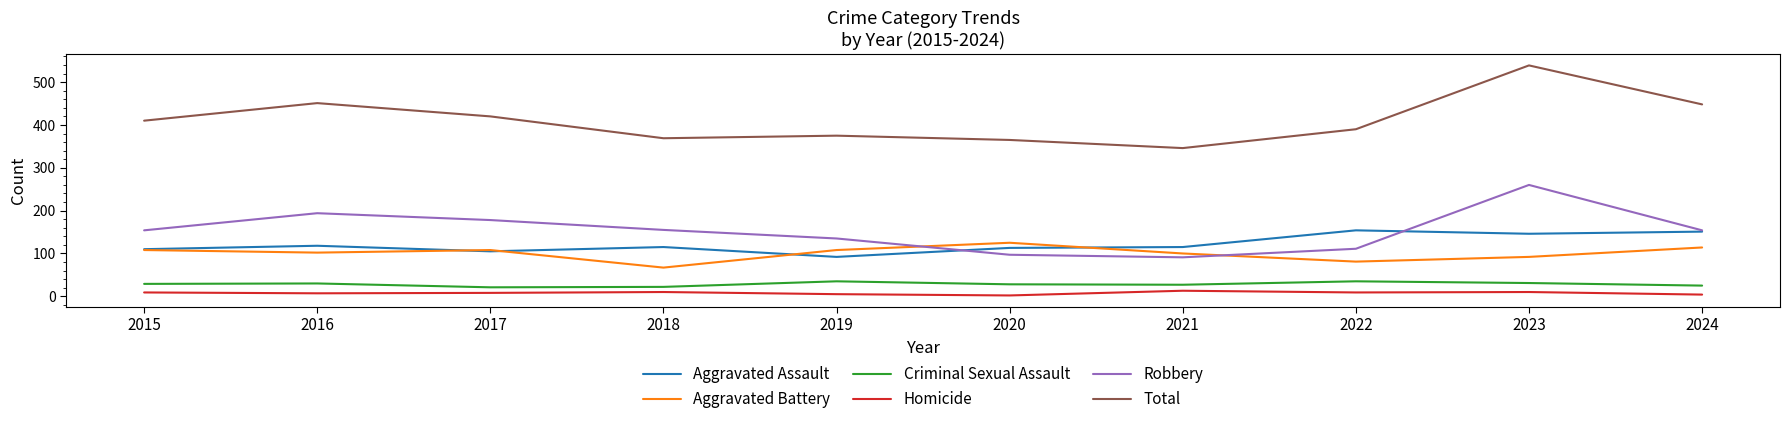

What is the minimum value for Aggravated Battery?

67